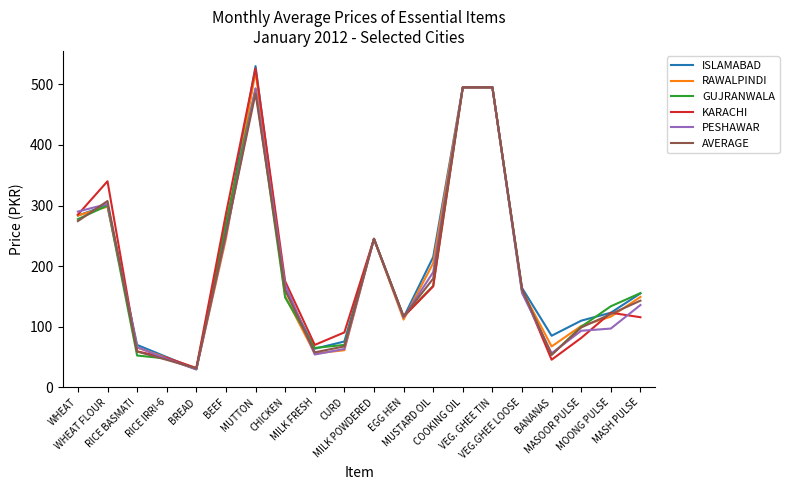

The ISLAMABAD series shows 714.1 at VEG. GHEE TIN. True or false?

False